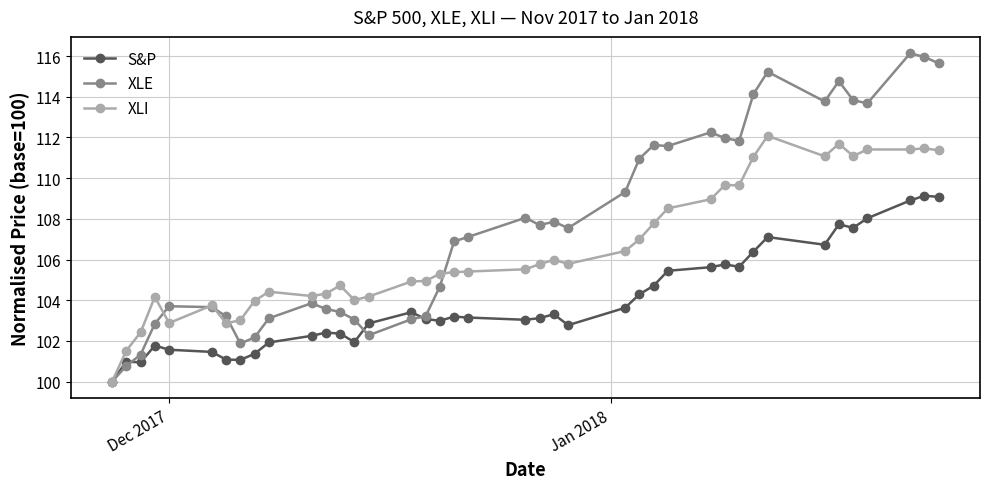

Which series has the widest spread of values?

XLE